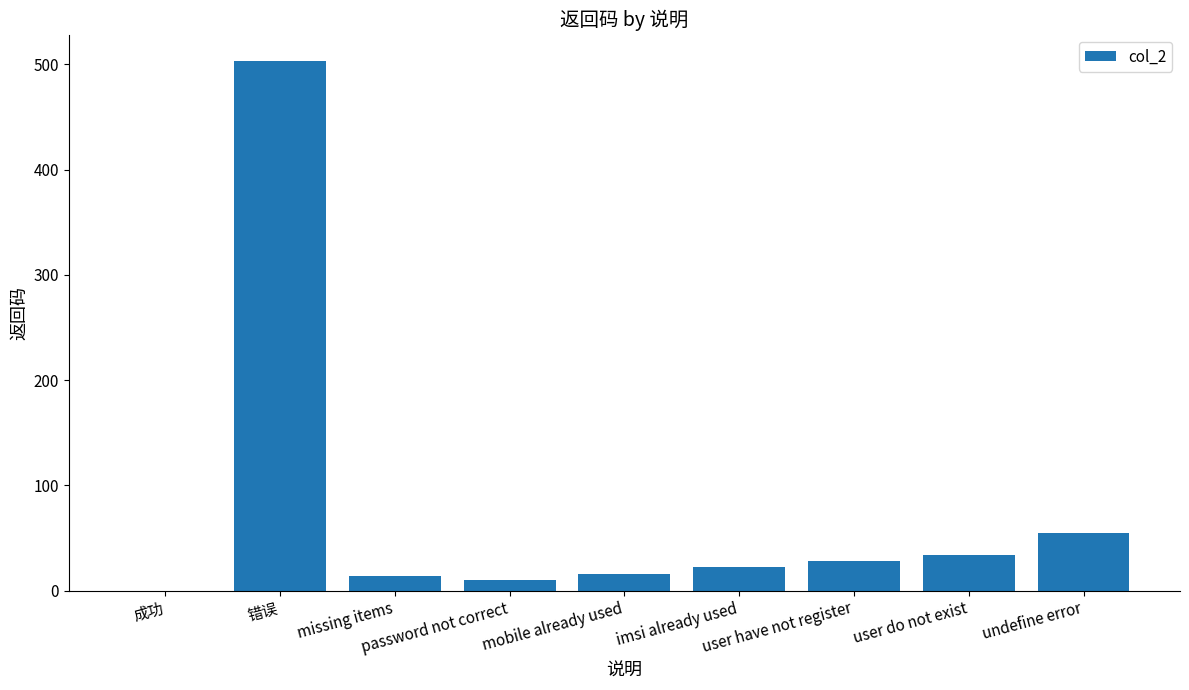

Between undefine error and 成功, which is larger?

undefine error